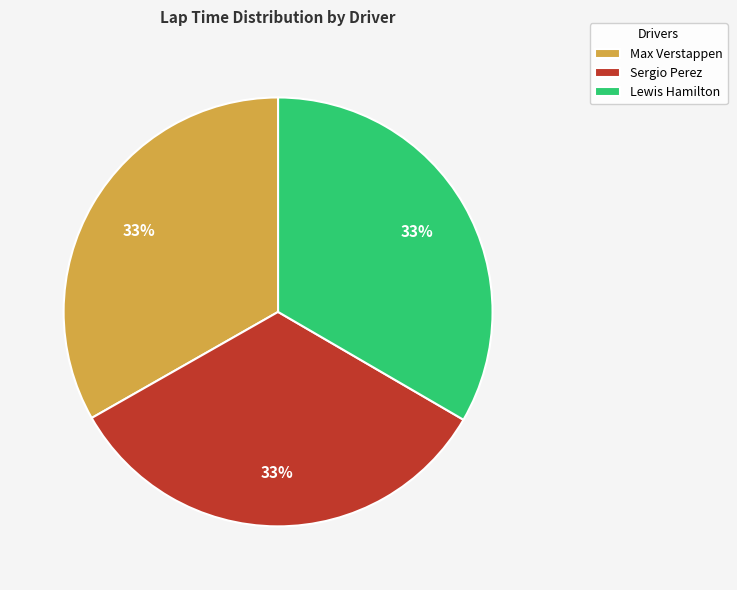

Is it true that Lewis Hamilton is 25% of the pie?

False